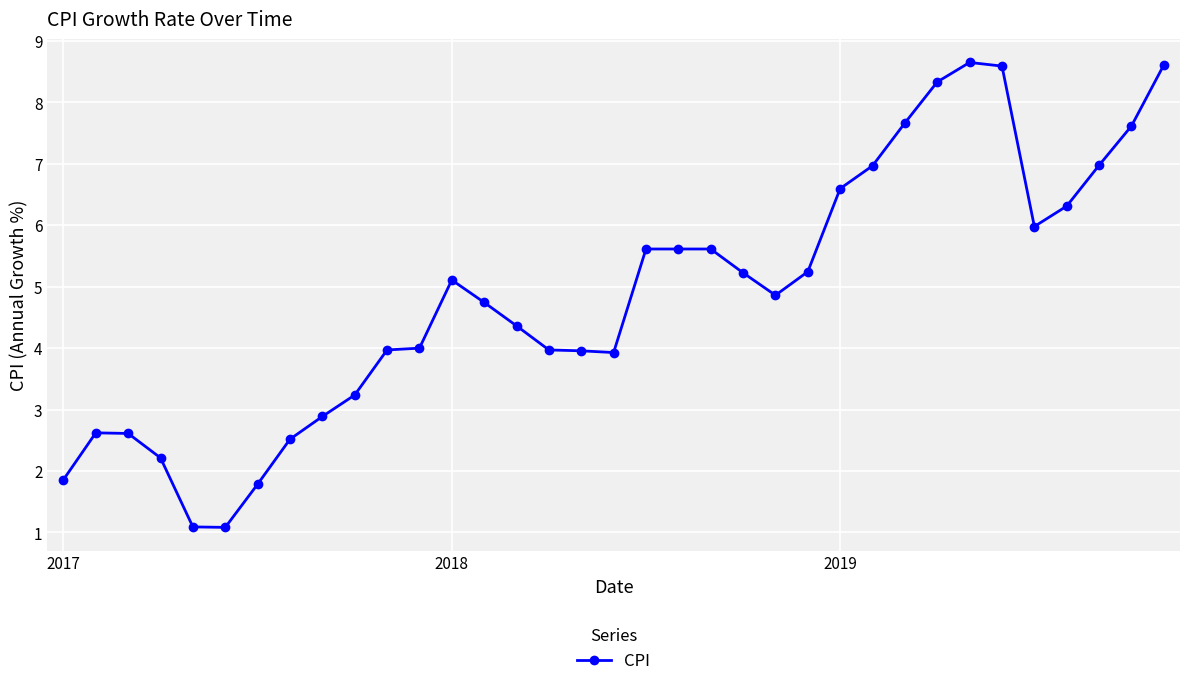

What is the difference between the maximum and minimum values?

7.6